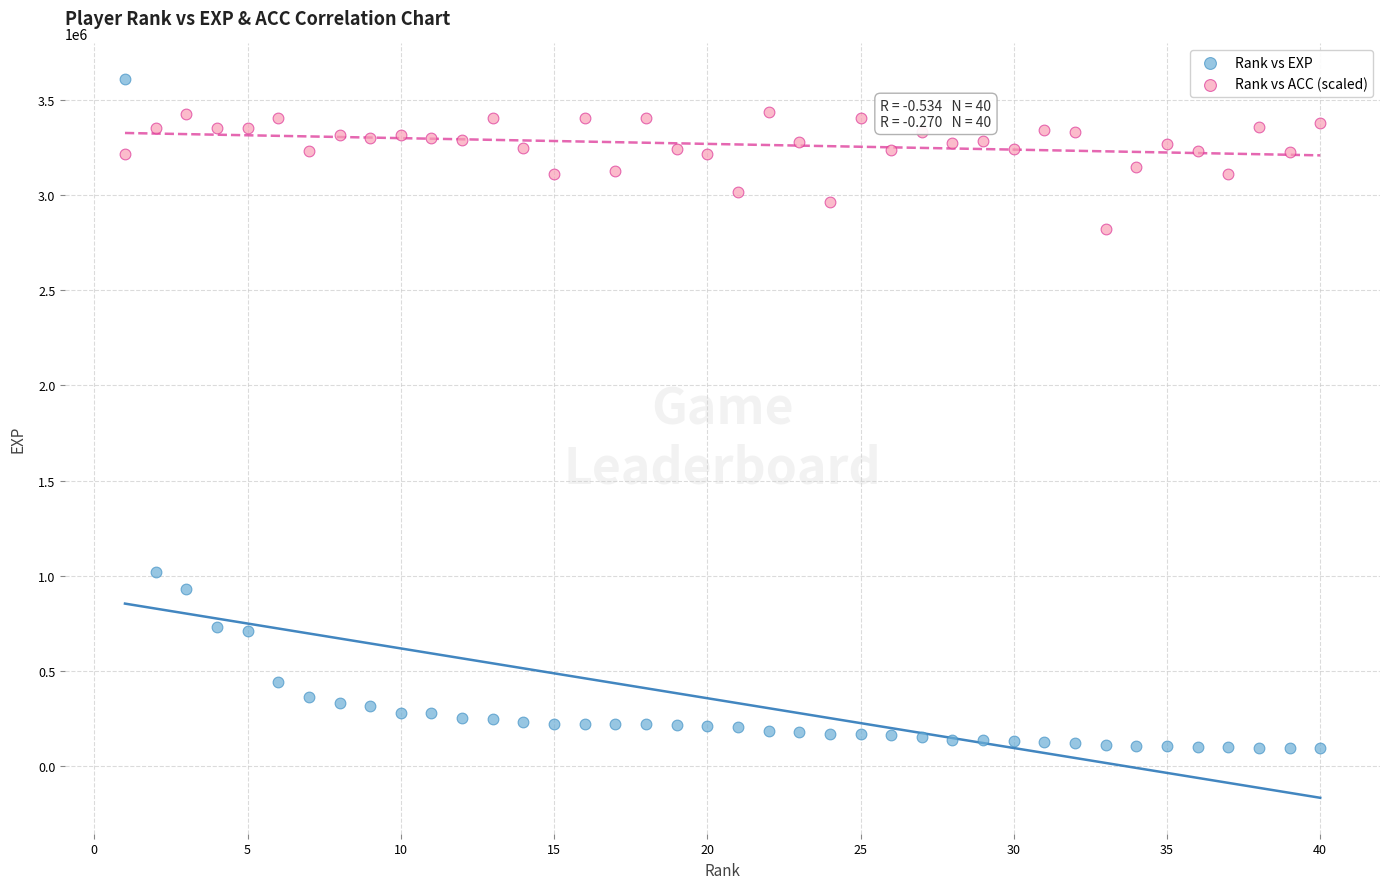

Which series has the widest spread of Y values?

Rank vs EXP